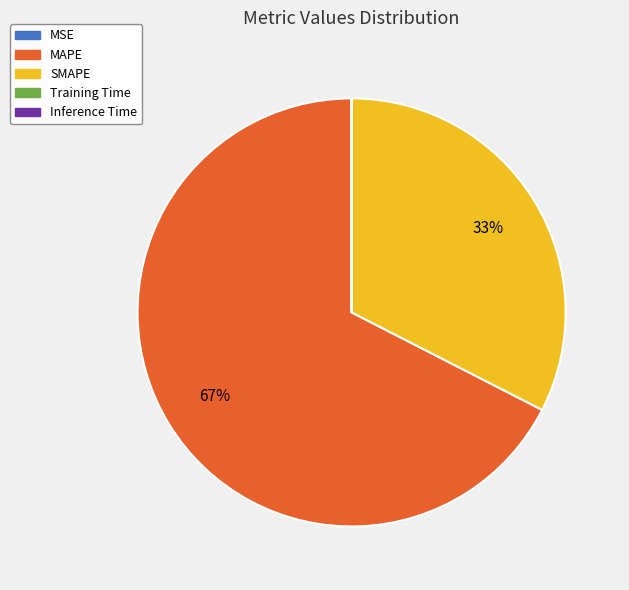

What is the largest slice in the pie chart?

MAPE